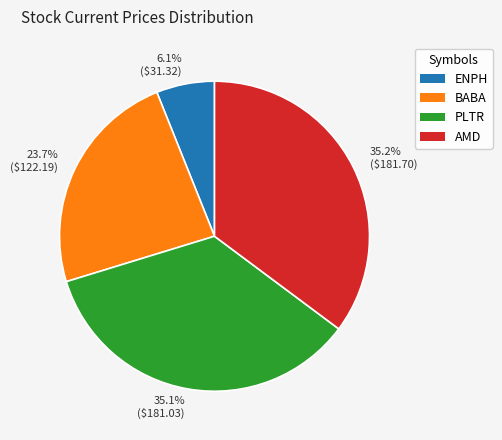

To the nearest percent, what is the average slice percentage?

25%